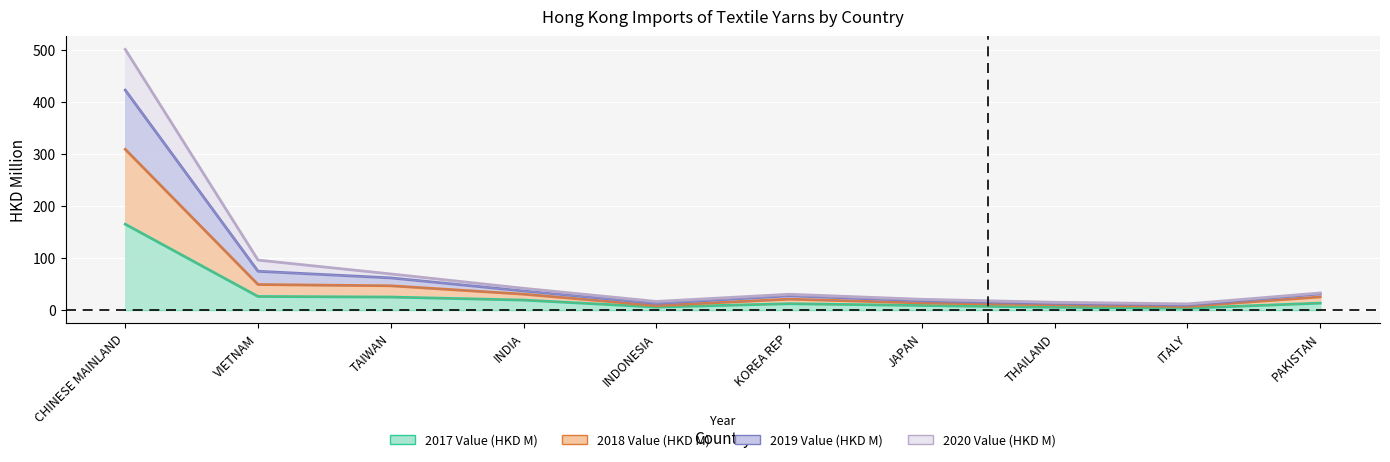

Is it true that 2020 Value (HKD M) equals 105.2 at VIETNAM?

False